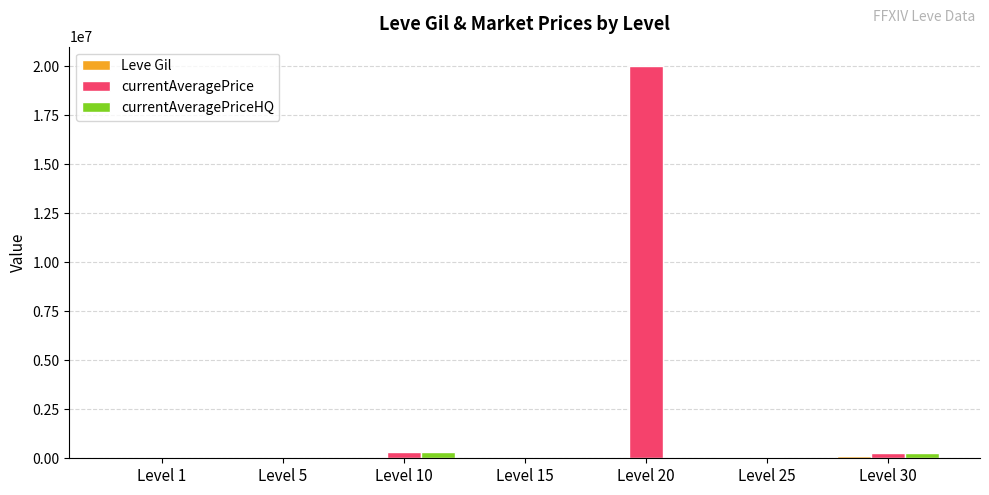

Which series has the largest total across all categories?

currentAveragePrice